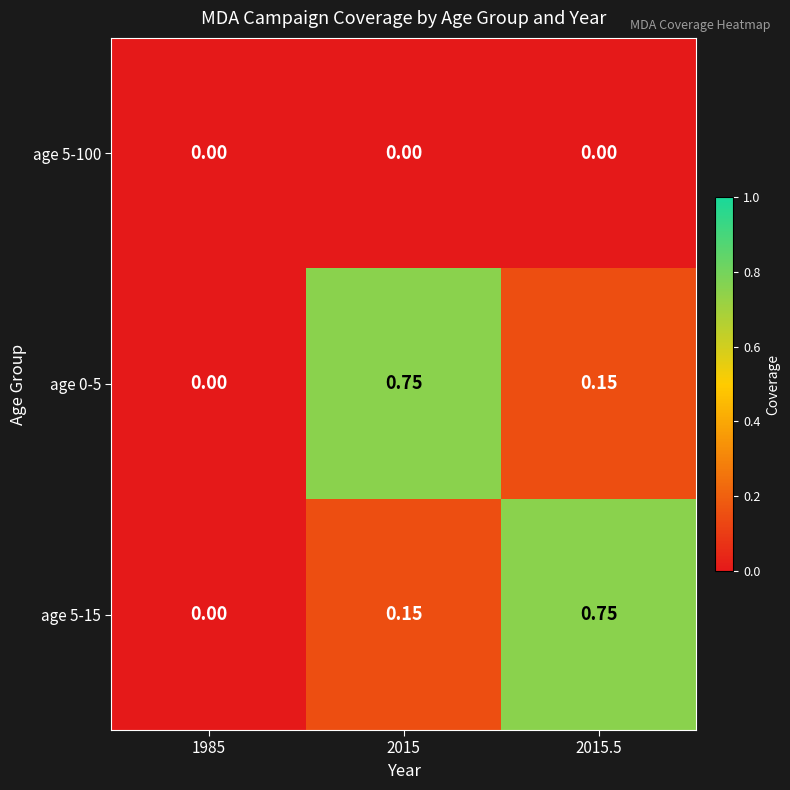

Is the value of age 0-5 at 1985 greater than the value of age 5-15 at 2015.5?

No